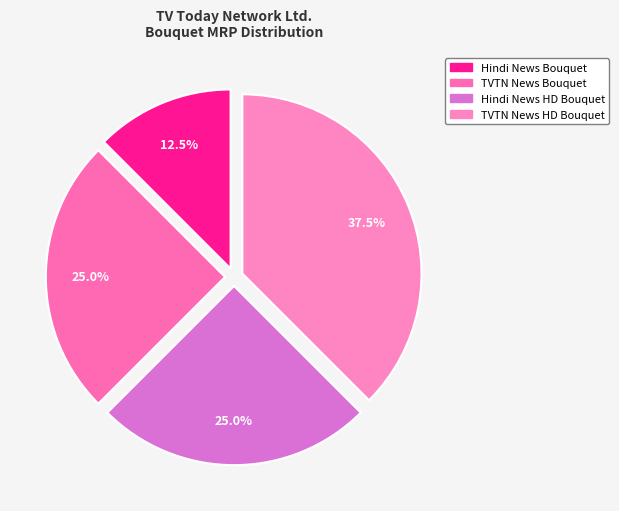

The TVTN News HD Bouquet slice represents 44% of the pie. True or false?

False